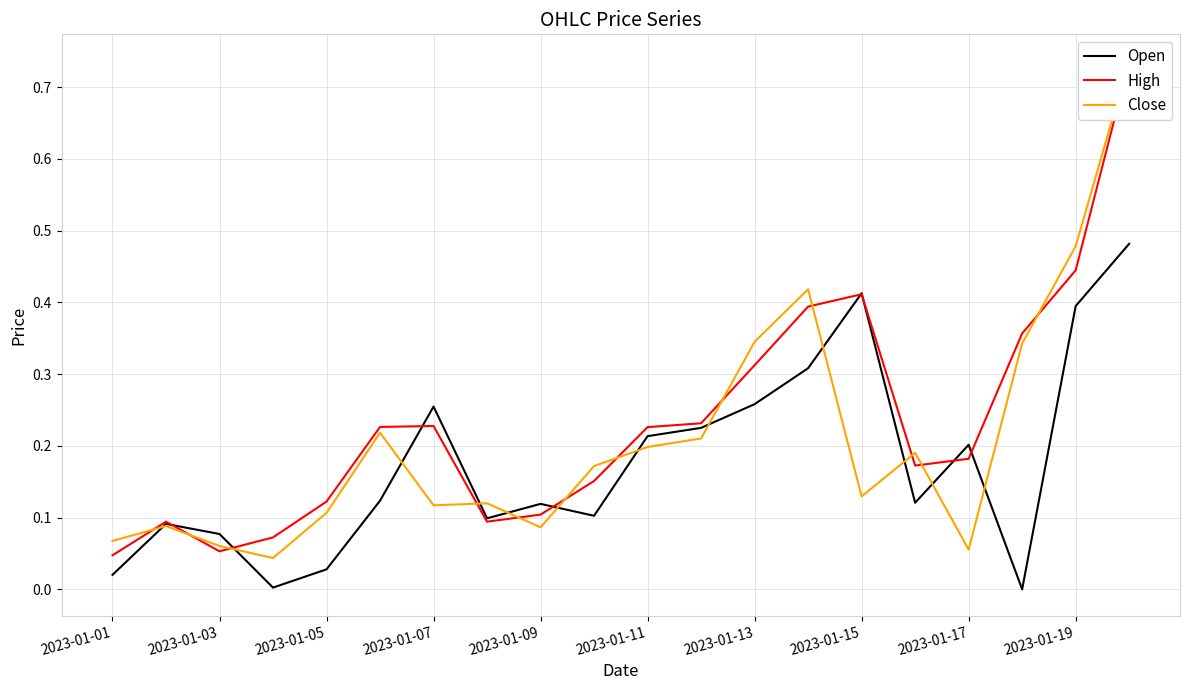

True or false: Close has a value of 0.5 at 2023-01-13.

False